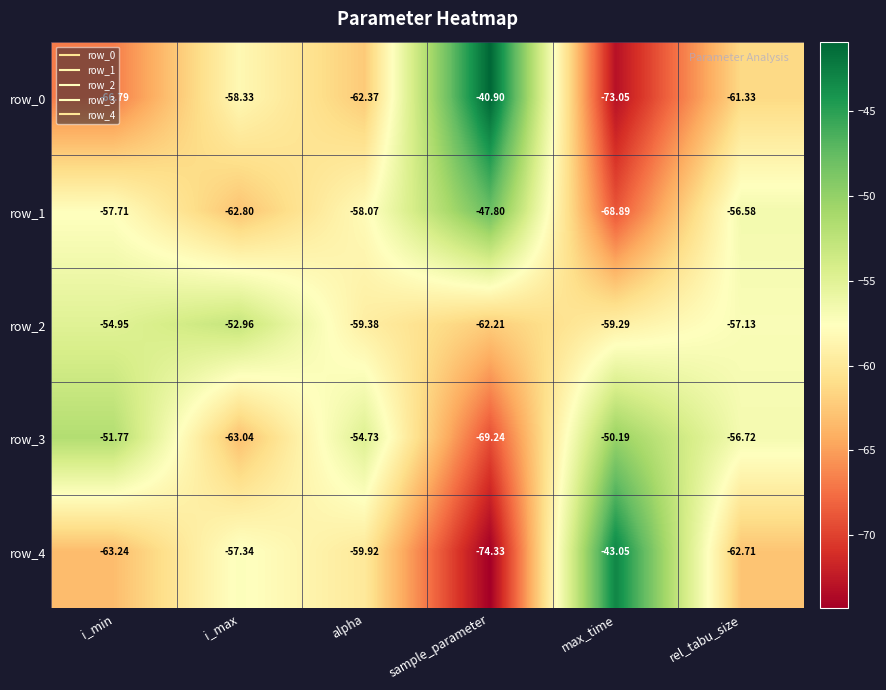

What is the sum of the row_1 values at rel_tabu_size and i_max?

-119.4